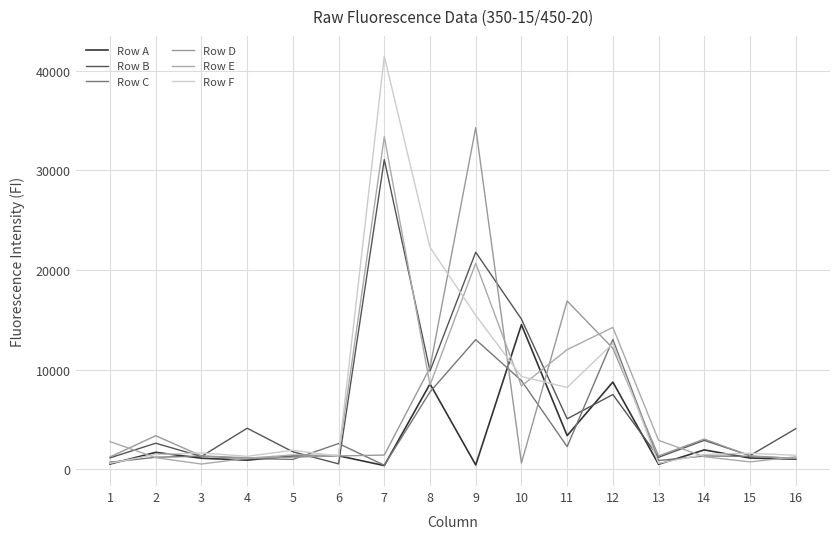

Rank the categories by Row E value from highest to lowest.

7, 9, 12, 11, 8, 10, 13, 1, 5, 6, 14, 16, 2, 4, 15, 3